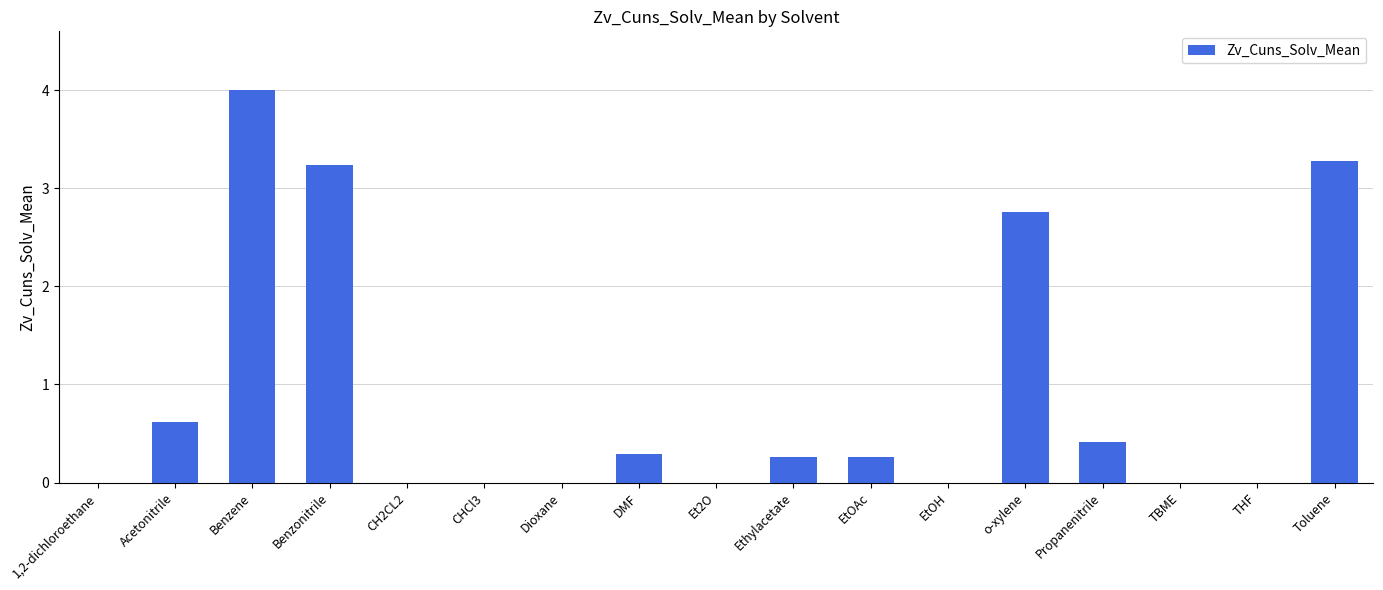

What is the greatest value displayed?

4.0